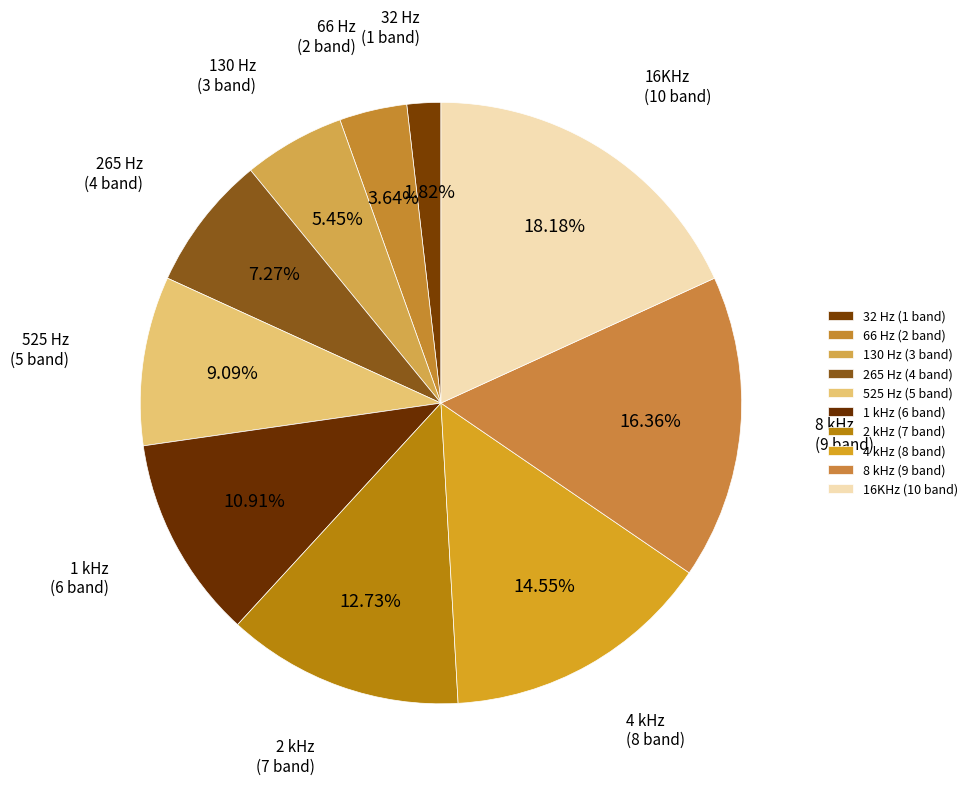

To the nearest percent, what portion does 32 Hz represent?

2%